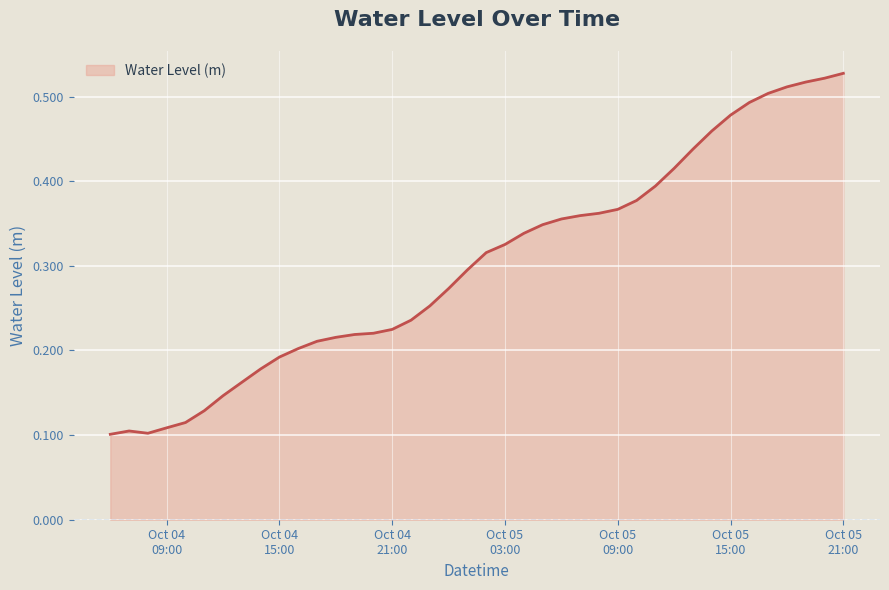

True or false: the data has more than 2 interior local peaks.

False